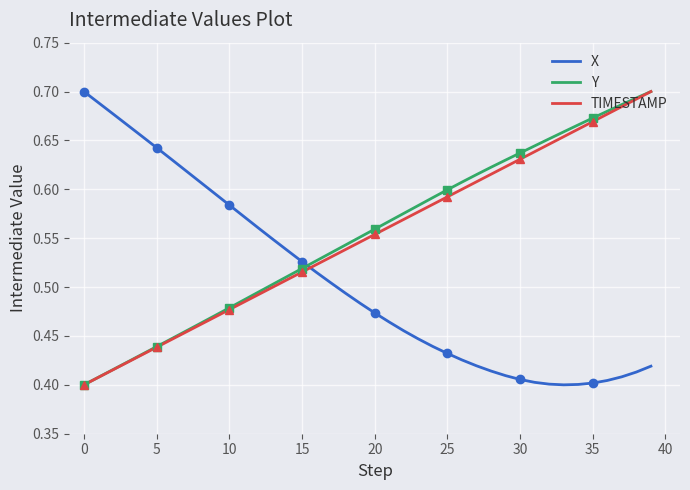

At which label is Y closest to 0?

0